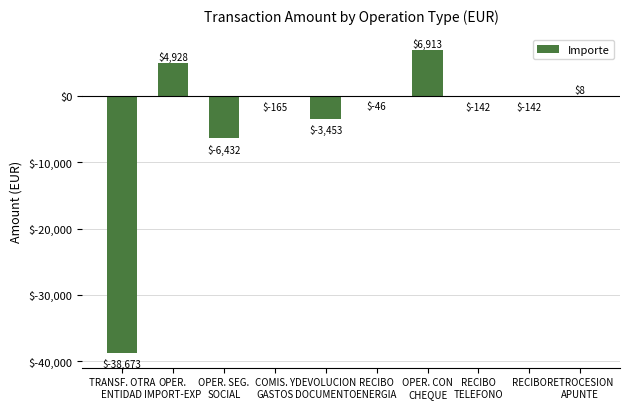

What is the greatest value displayed?

6913.3